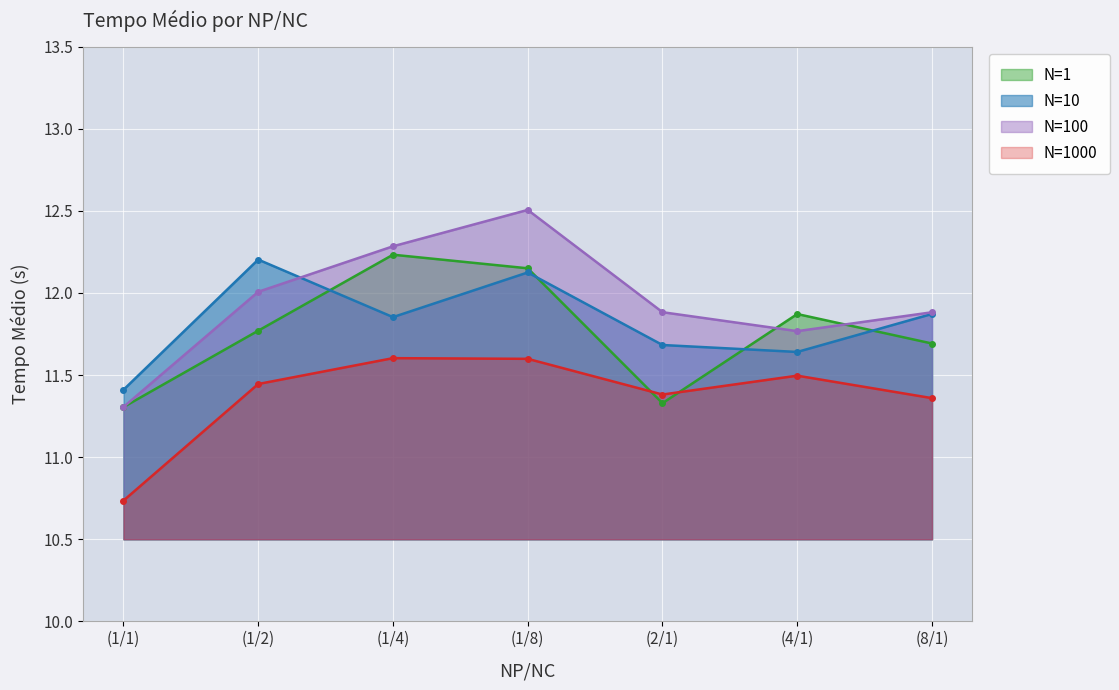

What is the label of the 2nd point from the left?

(1/2)